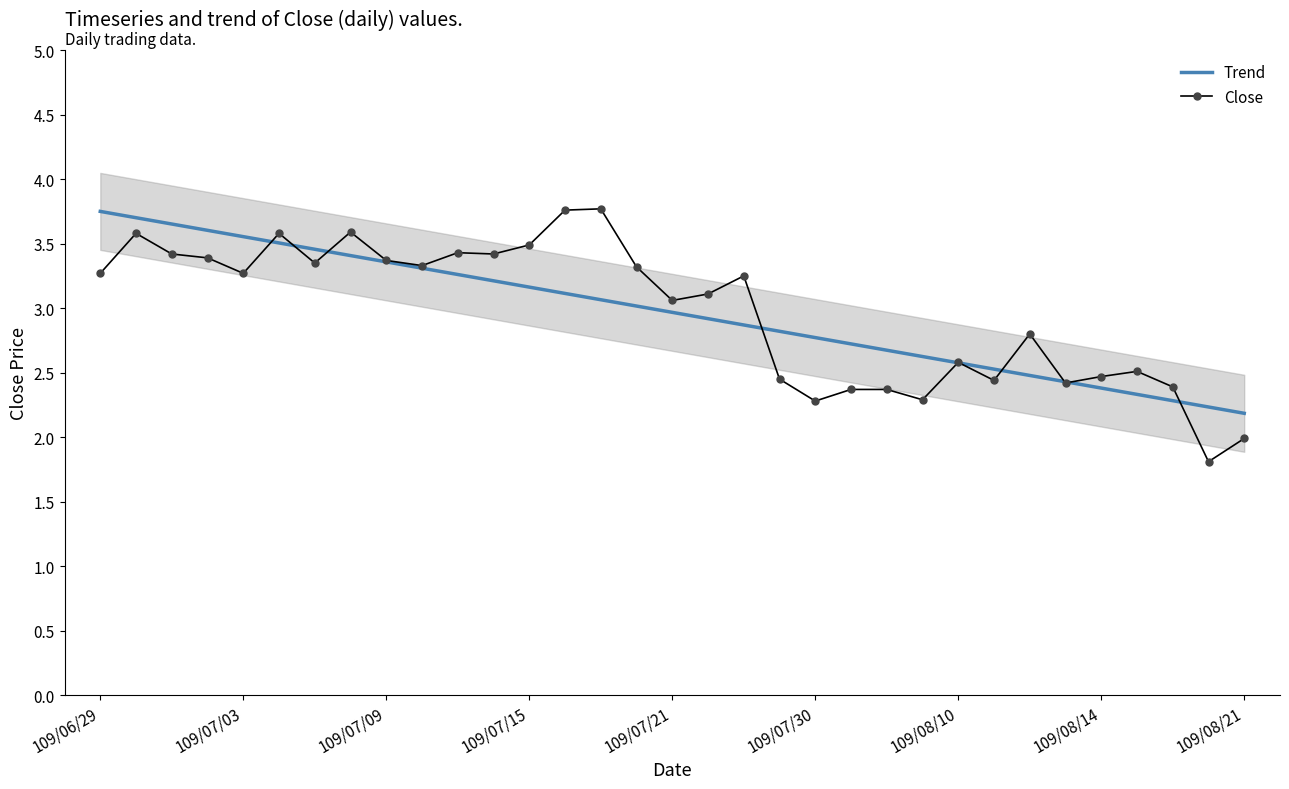

Where is Trend nearest to the value 2?

109/08/21